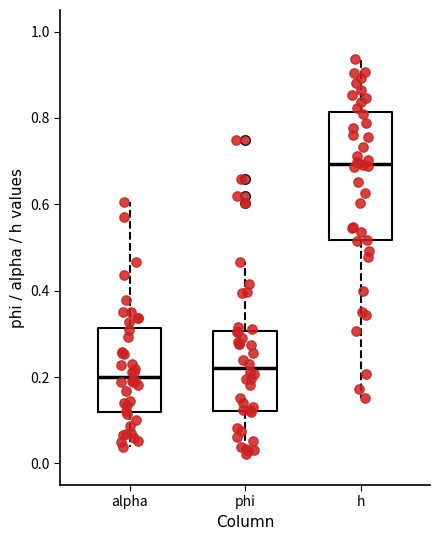

Where does the lower whisker of the box for phi end on the y-axis? The values are not printed on the chart, so give them approximately, as read against the axis.

0.02